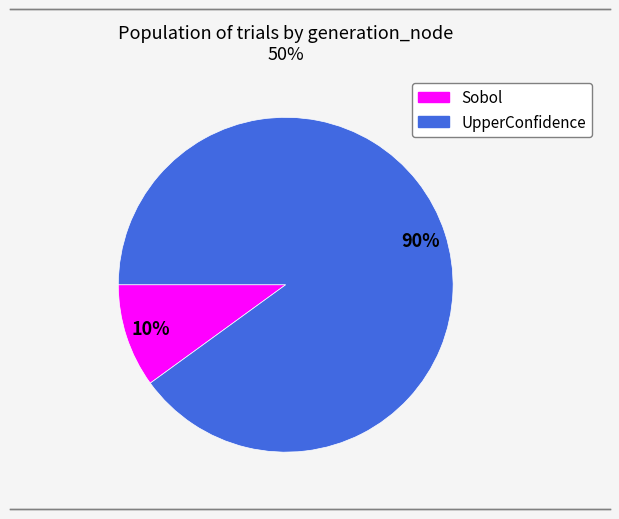

To the nearest percent, what percentage of the pie is Sobol?

10%